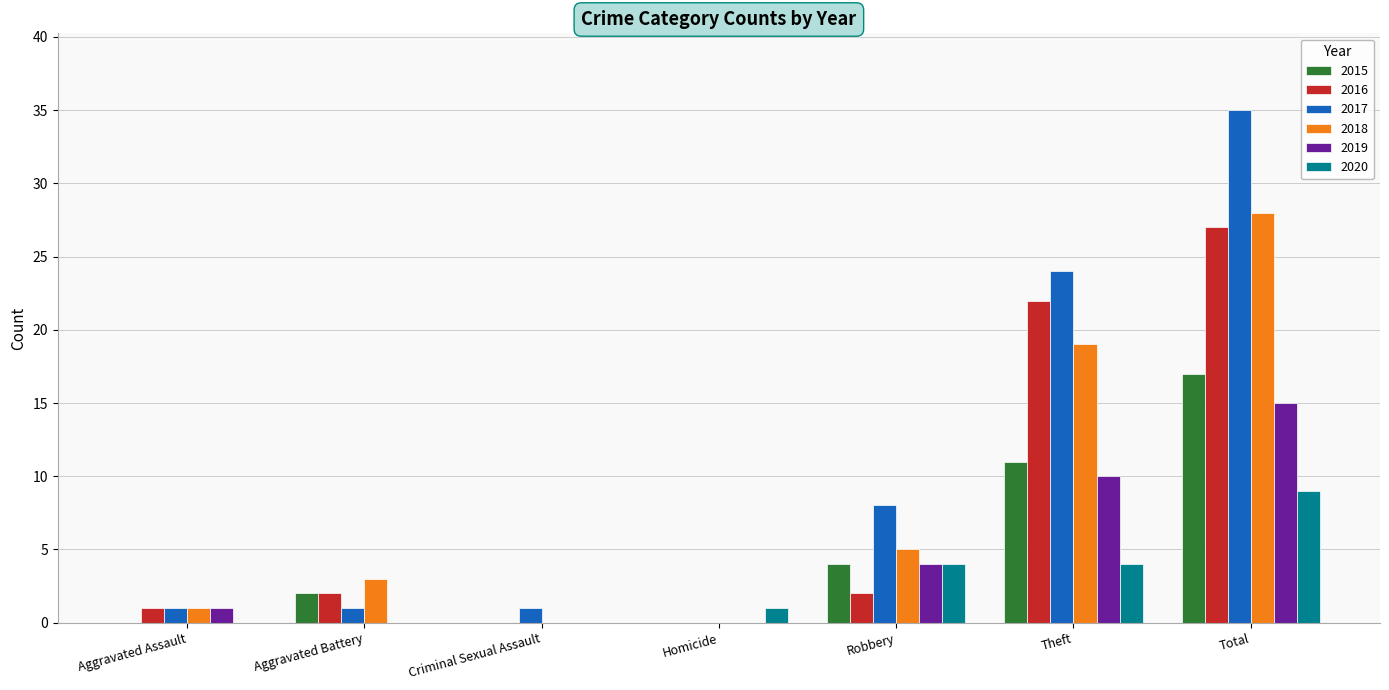

Reading left to right, list all the values displayed in this chart.

2015: 0	2	0	0	4	11	17
2016: 1	2	0	0	2	22	27
2017: 1	1	1	0	8	24	35
2018: 1	3	0	0	5	19	28
2019: 1	0	0	0	4	10	15
2020: 0	0	0	1	4	4	9